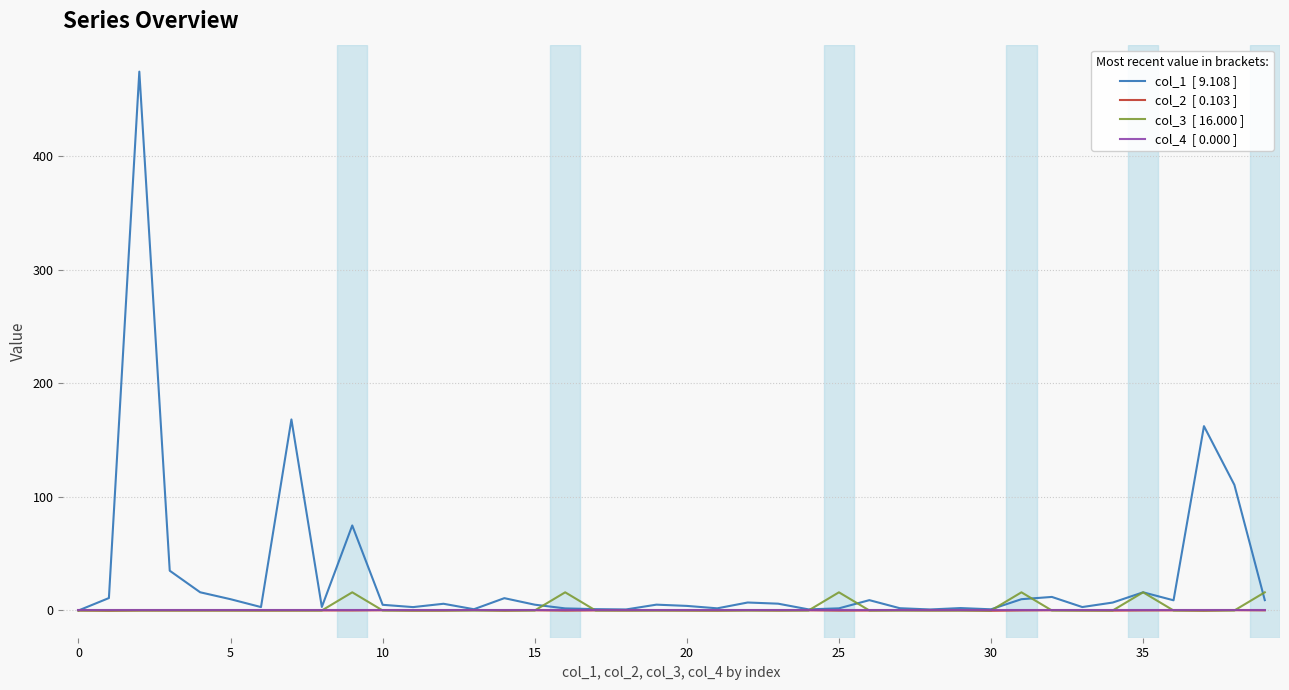

What is the greatest value displayed?

474.7